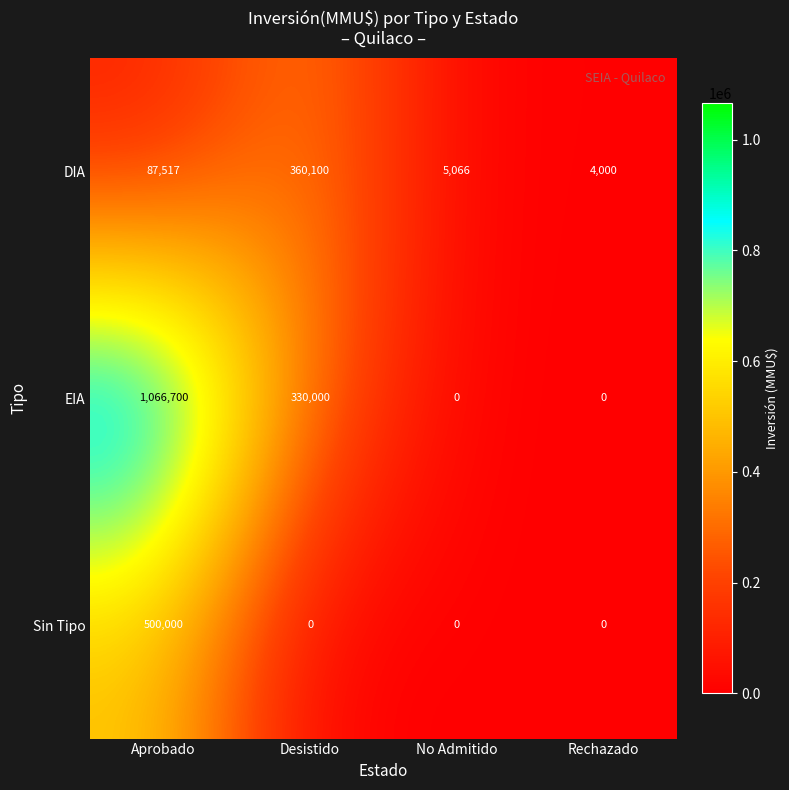

Which category has the highest value in the DIA series?

Desistido